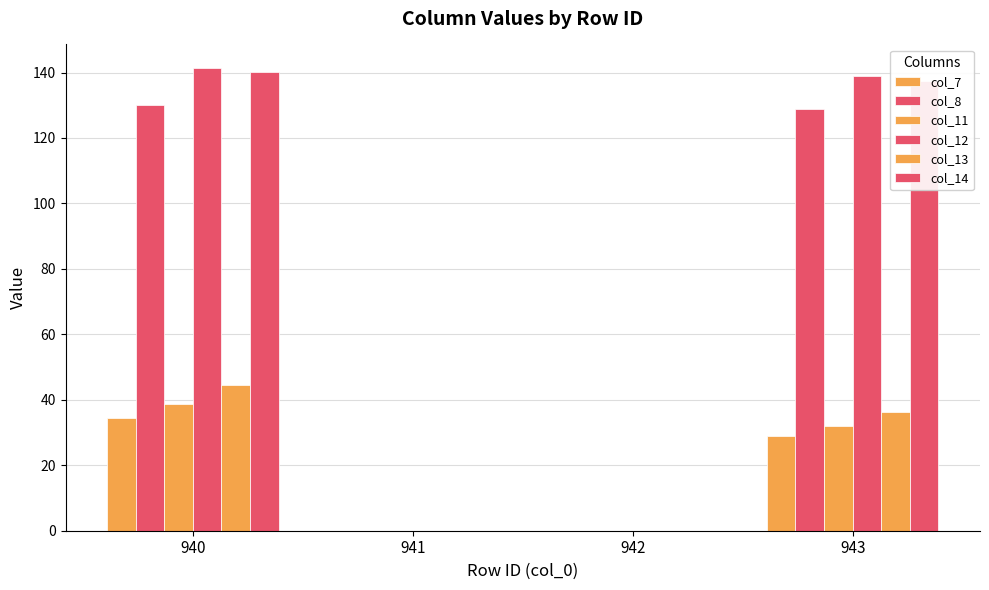

How many groups of bars are there?

4